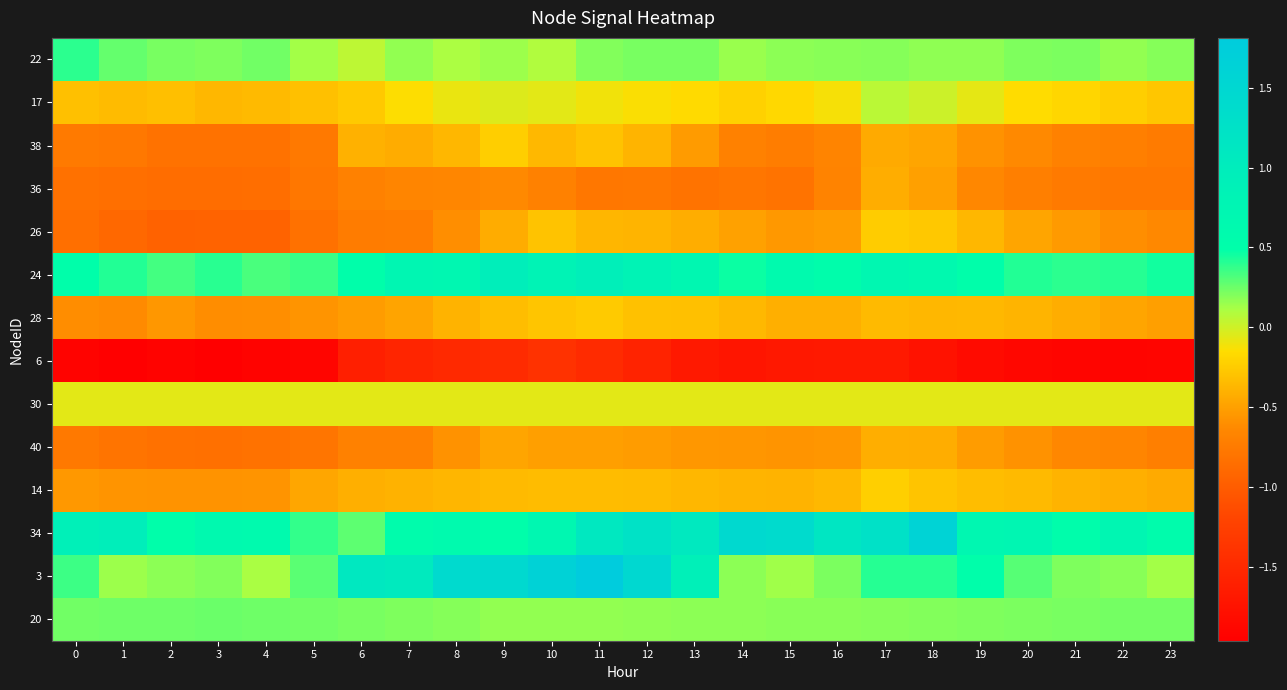

Which series has the largest total across all categories?

34